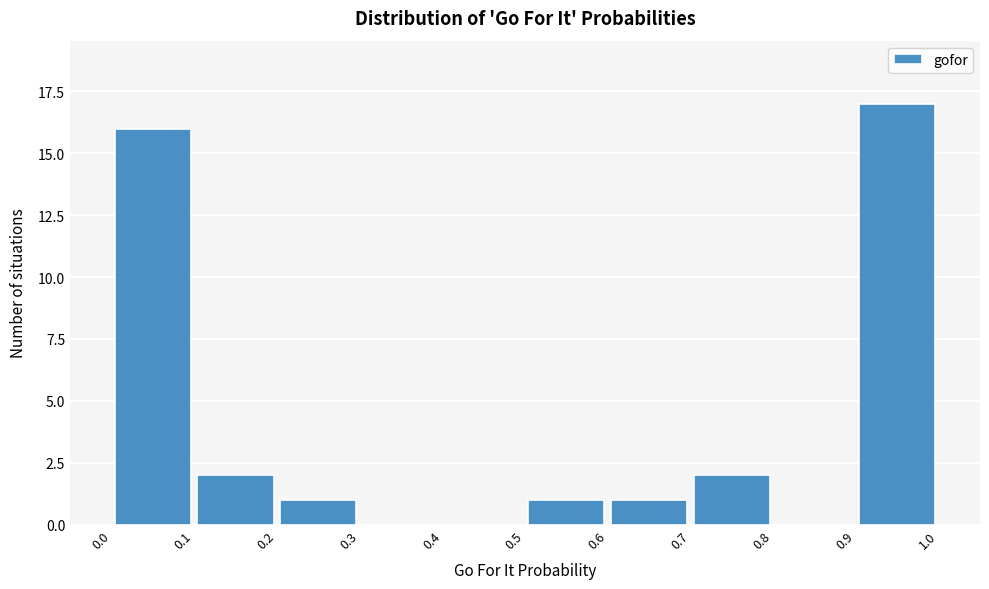

Reading left to right, transcribe this chart: for each bar, give the range it covers on the x-axis and its height. The values are not printed on the chart, so give them approximately, as read against the axis.

0.0 to 0.1: 16
0.1 to 0.2: 2
0.2 to 0.3: 1
0.3 to 0.4: 0
0.4 to 0.5: 0
0.5 to 0.6: 1
0.6 to 0.7: 1
0.7 to 0.8: 2
0.8 to 0.9: 0
0.9 to 1.0: 17